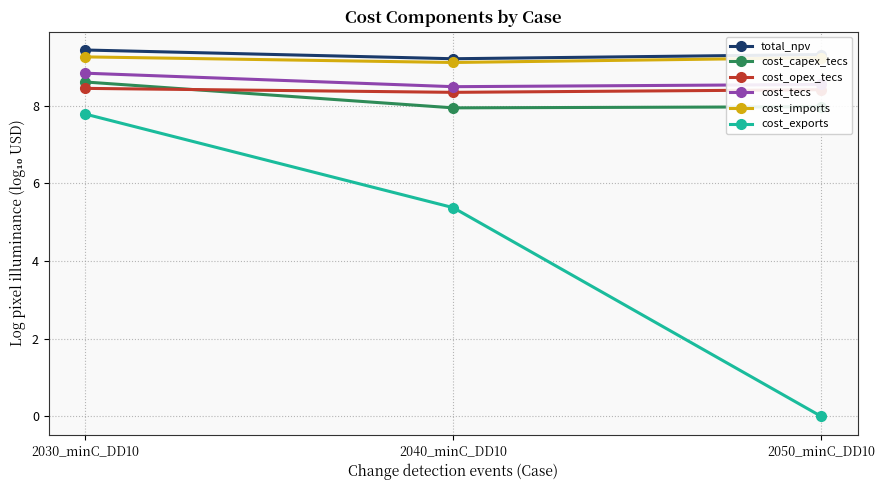

What are all the series names shown in the legend?

total_npv, cost_capex_tecs, cost_opex_tecs, cost_tecs, cost_imports, cost_exports